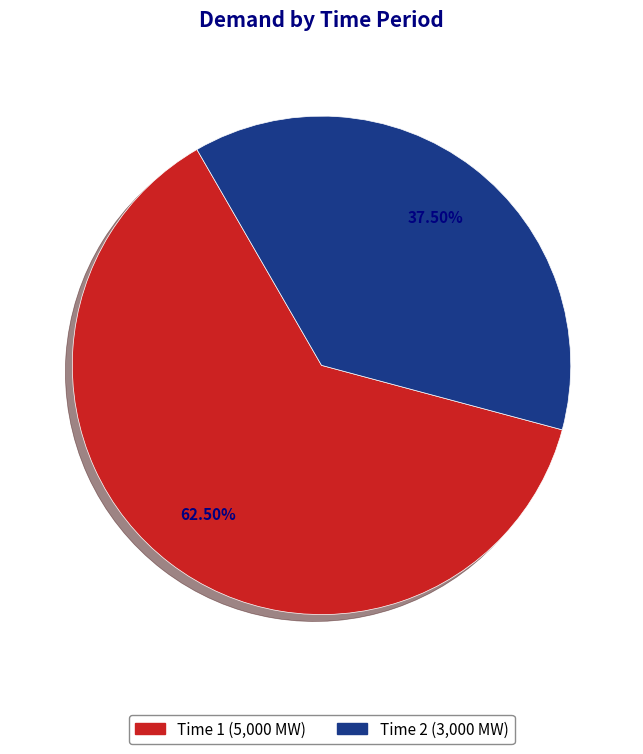

Is there any slice that represents more than half of the pie?

Yes